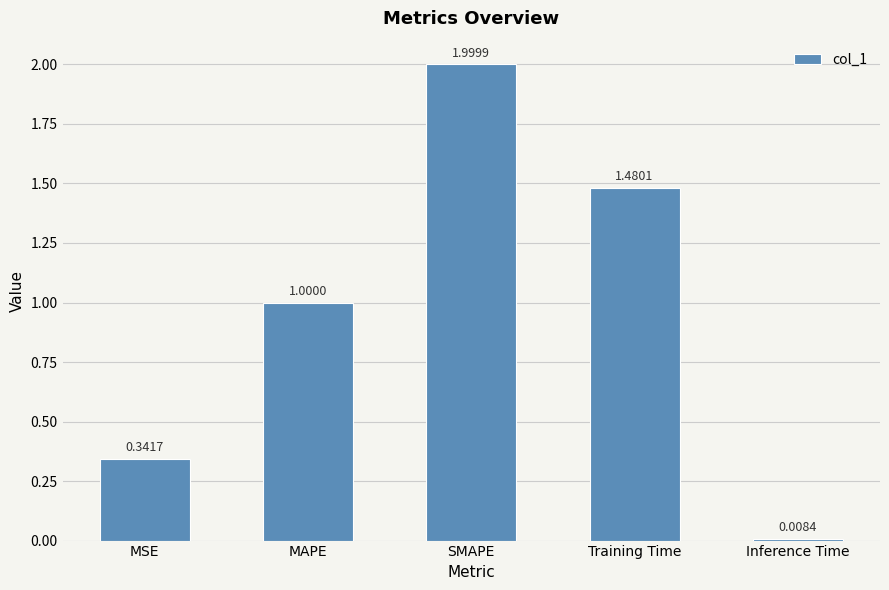

List the labels in order of value, largest first.

SMAPE, Training Time, MAPE, MSE, Inference Time